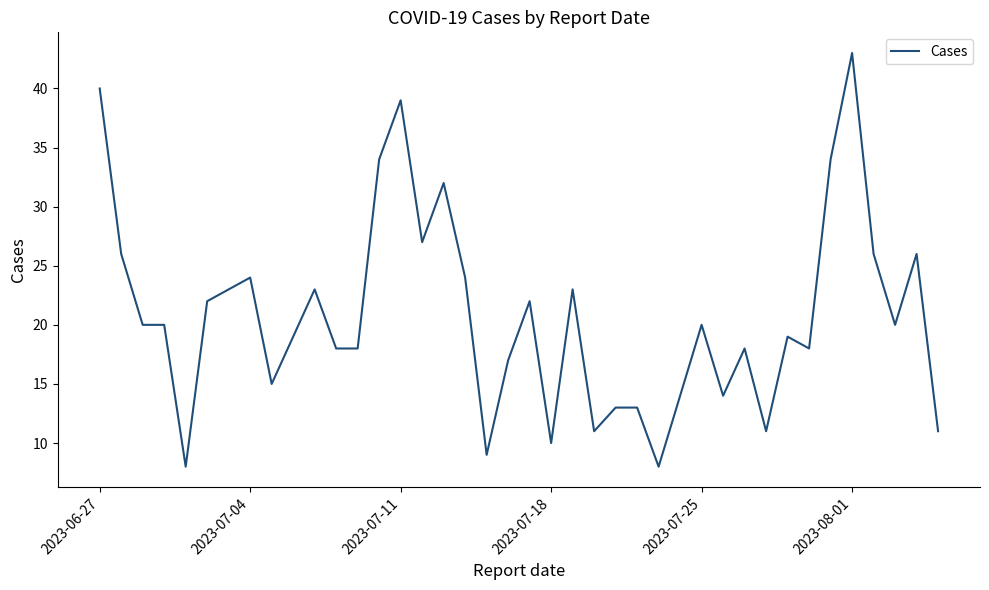

What is the smallest value displayed?

8